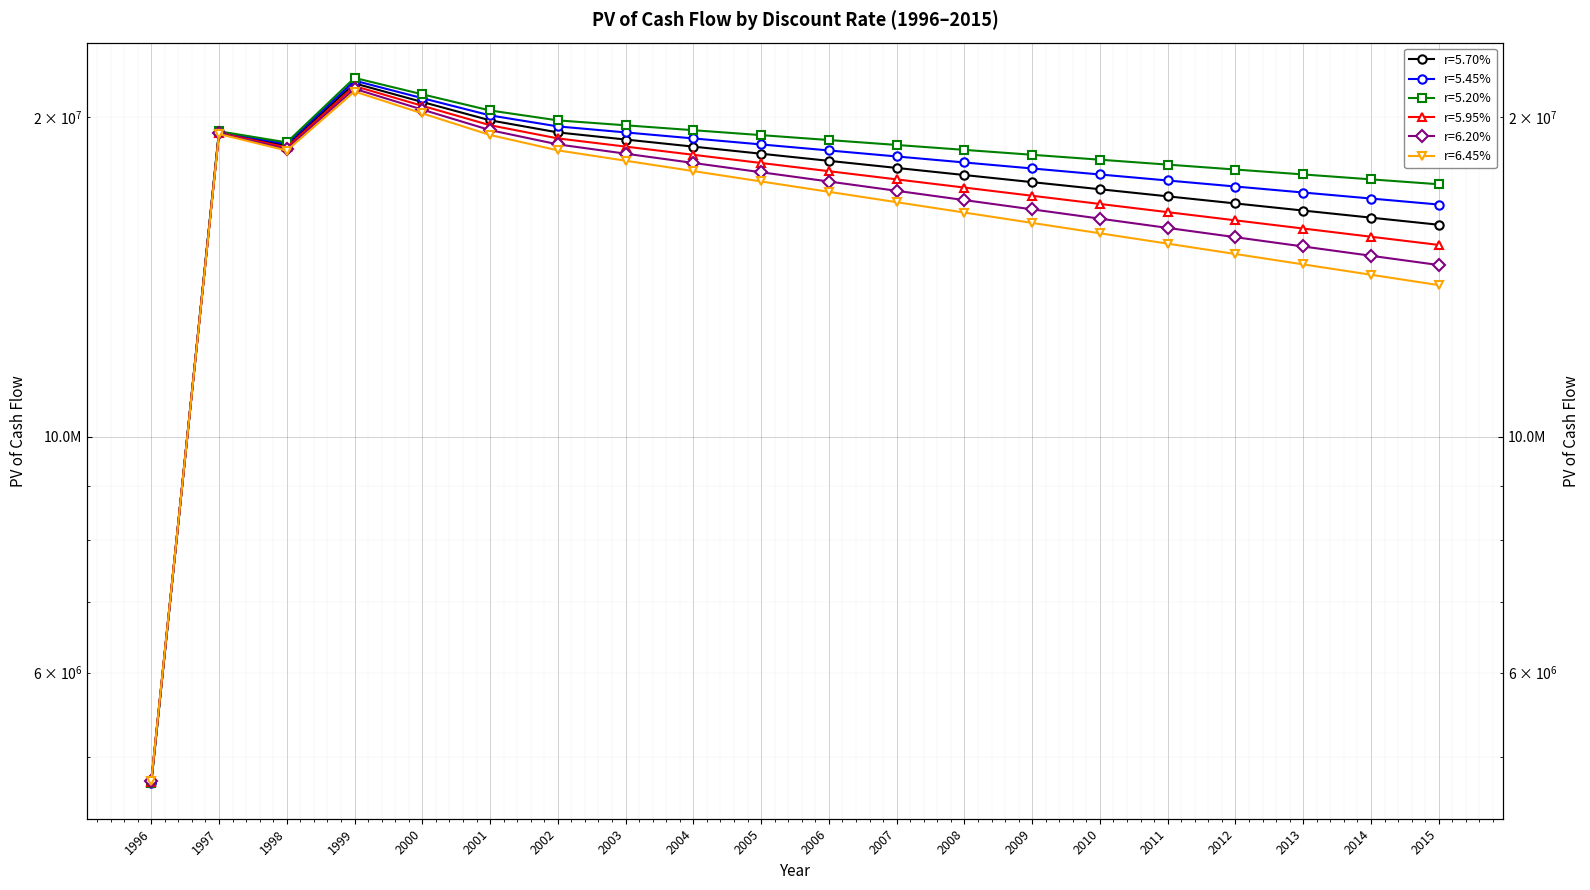

Which series has the largest total across all categories?

r=5.20%